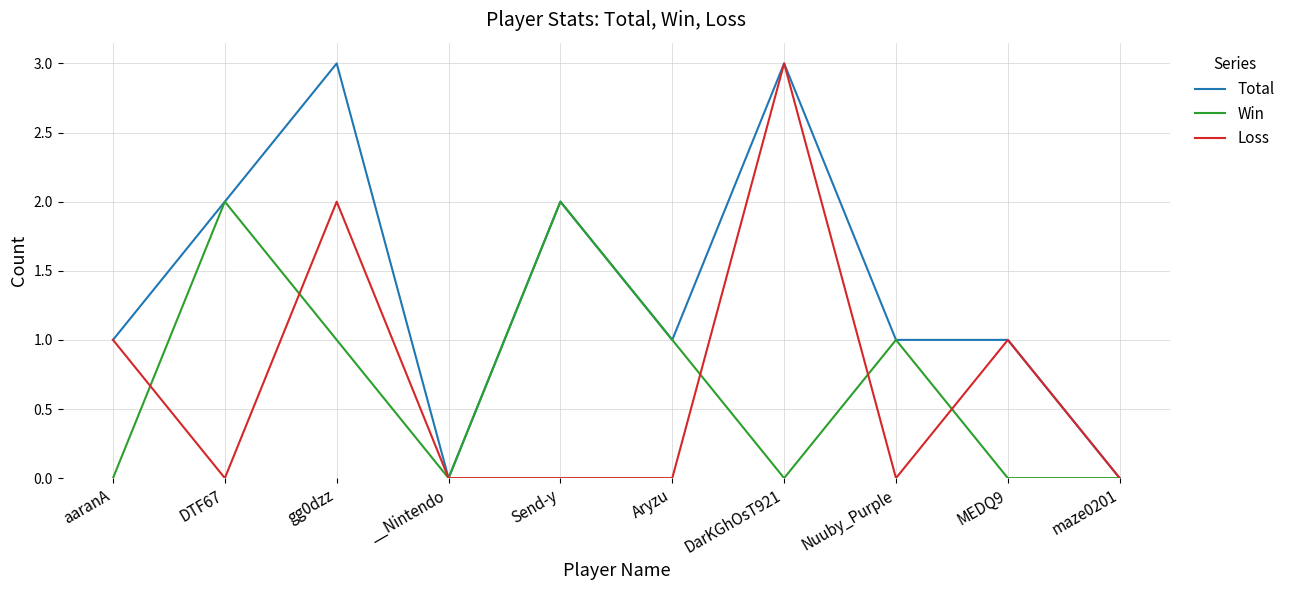

Is it true that Win equals 0 at DarKGhOsT921?

True